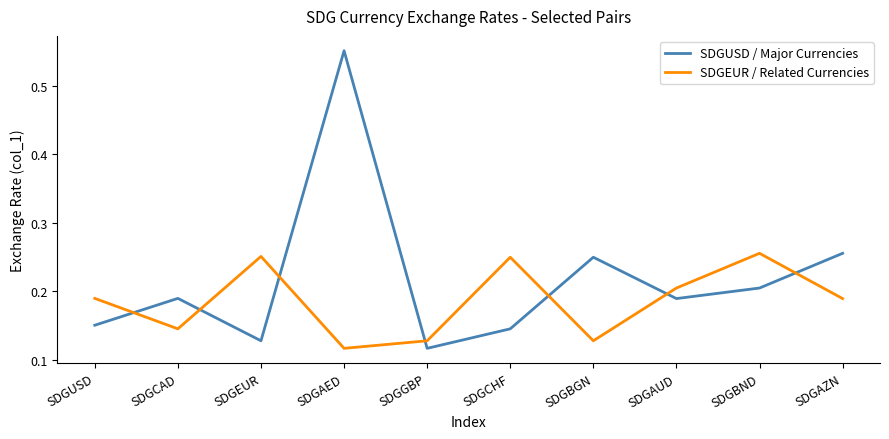

Which category has the highest value across all series?

SDGAED